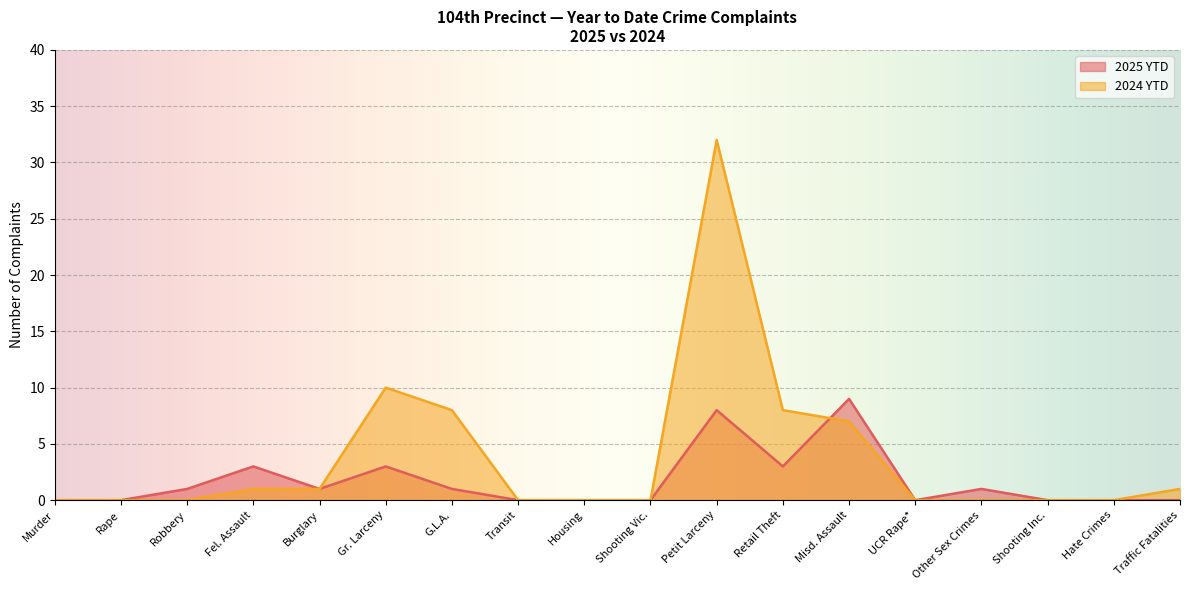

What is the spread (max minus min) of values at Misd. Assault?

2